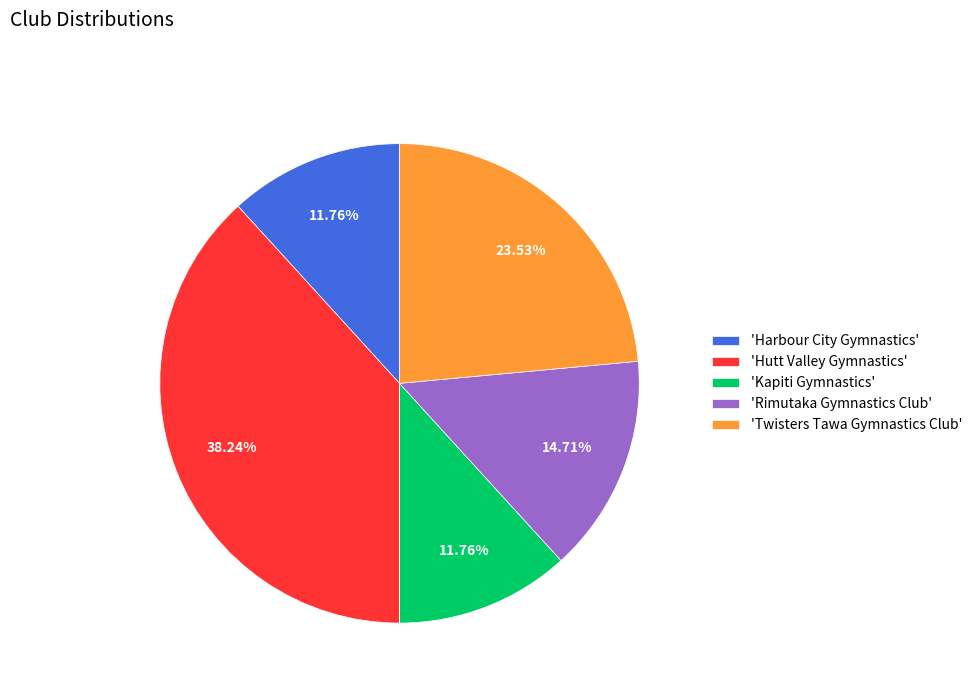

Do 'Rimutaka Gymnastics Club' and 'Twisters Tawa Gymnastics Club' together represent more than half of the pie?

No